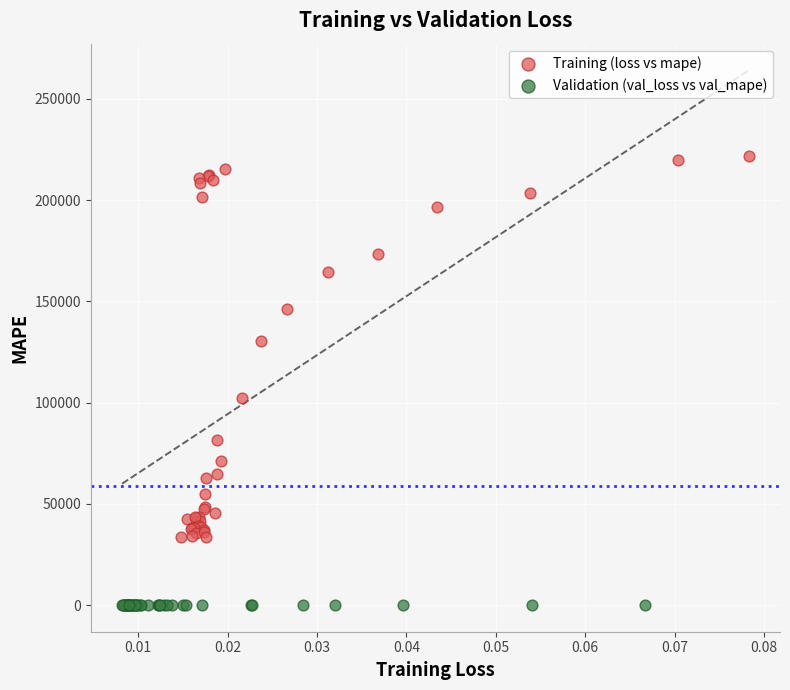

Which series has the widest spread of Y values?

Training (loss vs mape)